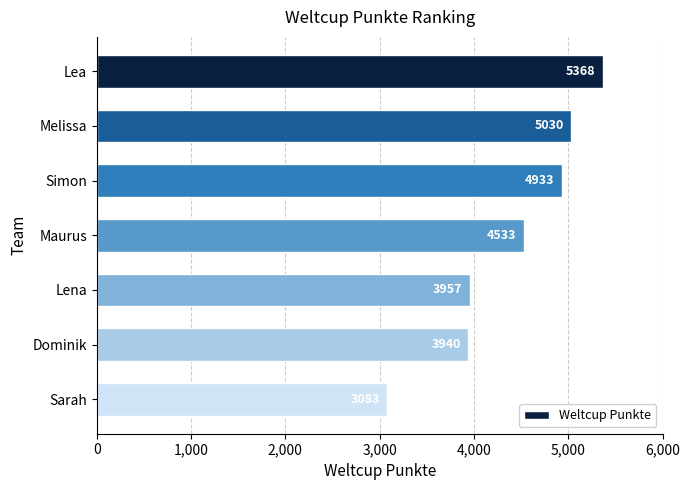

Which has a higher value, Melissa or Sarah?

Melissa